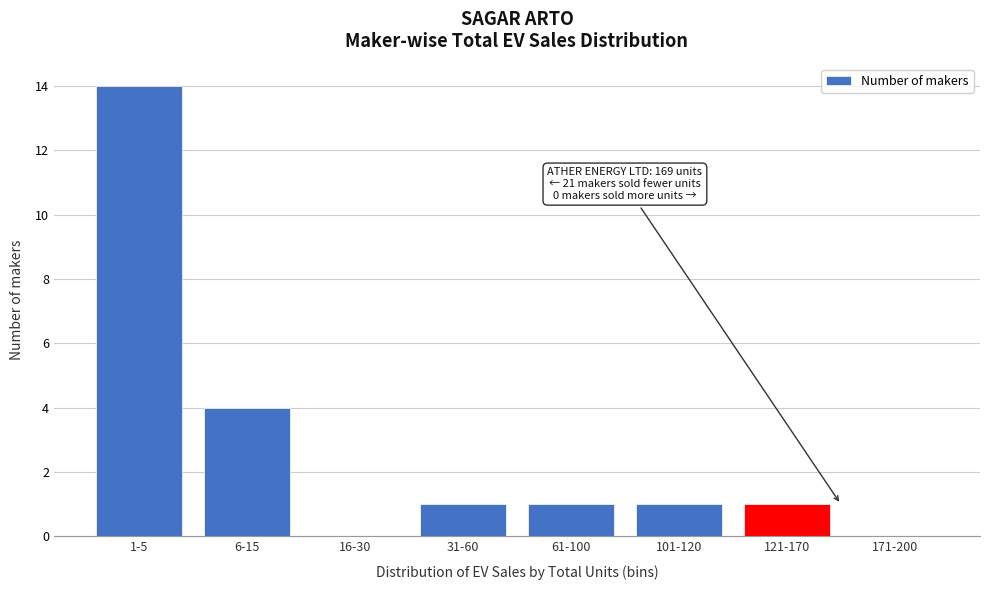

Reading left to right, extract all data points from this chart.

1-5=14	6-15=4	16-30=0	31-60=1	61-100=1	101-120=1	121-170=1	171-200=0